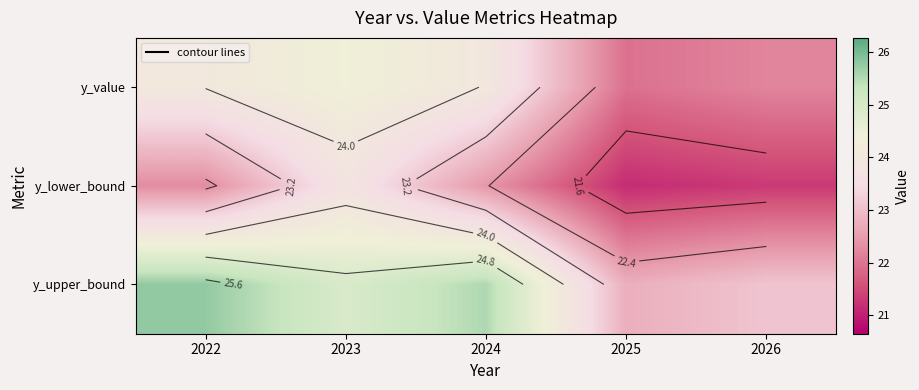

List the series in order of their overall mean, highest first.

y_upper_bound, y_value, y_lower_bound